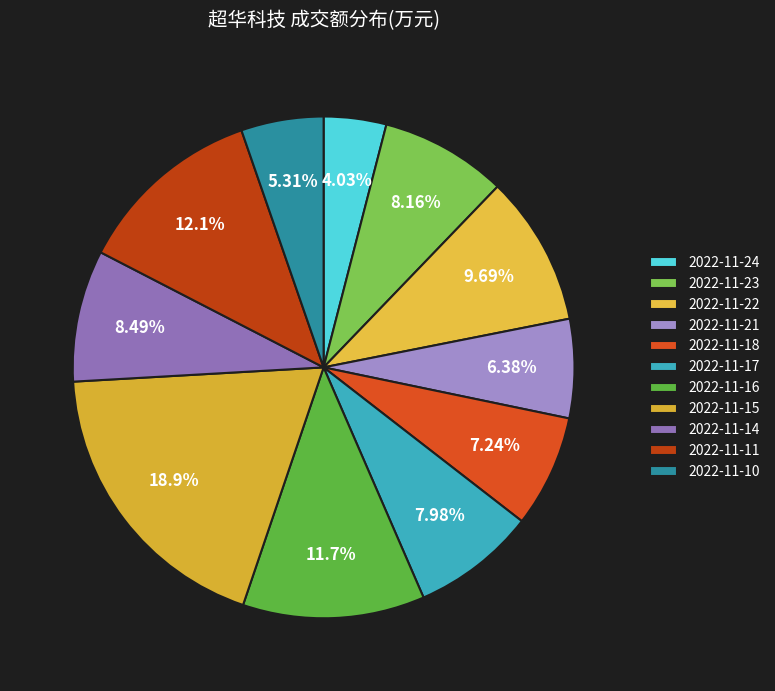

True or false: 2022-11-24 accounts for 4% of the total.

True